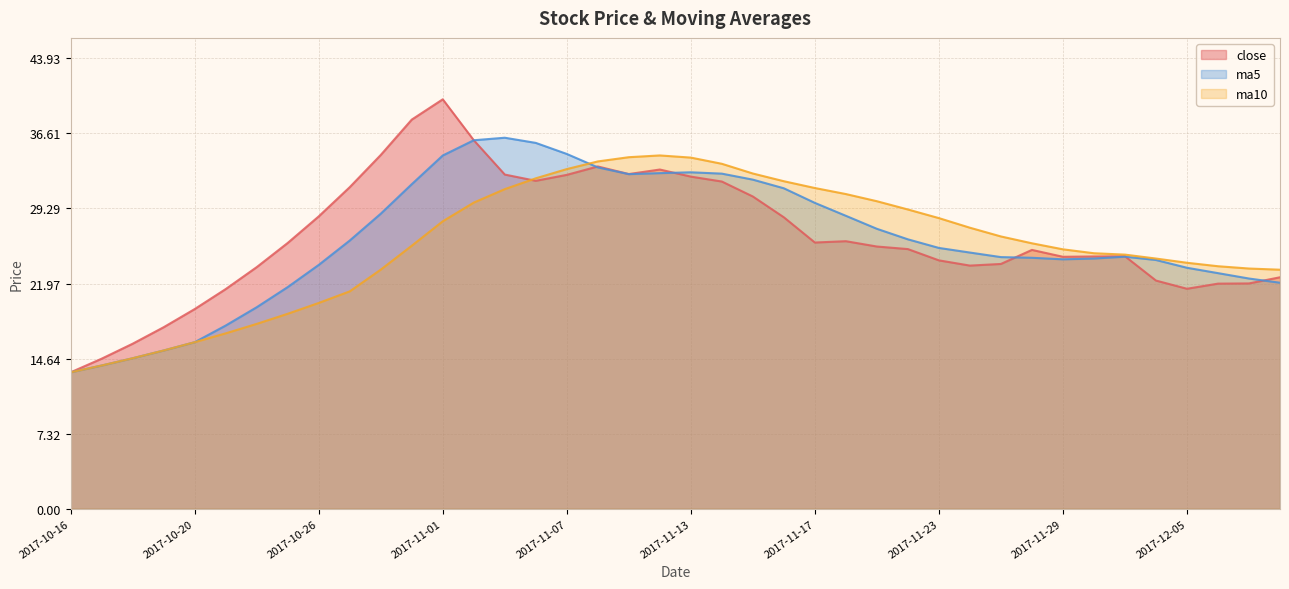

Reading right to left, transcribe all the data shown in this chart.

close: 22.6	22.0	22.0	21.5	22.3	24.6	24.6	24.6	25.2	23.9	23.7	24.2	25.3	25.6	26.1	26.0	28.4	30.5	31.9	32.4	33.1	32.6	33.4	32.6	32.0	32.6	36.0	39.9	38.0	34.5	31.4	28.5	25.9	23.6	21.4	19.5	17.7	16.1	14.6	13.3
ma5: 22.0	22.5	23.0	23.5	24.3	24.6	24.4	24.3	24.5	24.5	25.0	25.4	26.3	27.3	28.6	29.8	31.3	32.1	32.7	32.8	32.7	32.6	33.3	34.6	35.7	36.2	35.9	34.5	31.7	28.8	26.2	23.8	21.6	19.7	17.9	16.2	15.4	14.7	14.0	13.3
ma10: 23.3	23.4	23.7	24.0	24.4	24.8	24.9	25.3	25.9	26.6	27.4	28.4	29.2	30.0	30.7	31.3	31.9	32.7	33.6	34.3	34.5	34.3	33.9	33.1	32.2	31.2	29.9	28.0	25.7	23.3	21.2	20.1	19.0	18.0	17.1	16.2	15.4	14.7	14.0	13.3